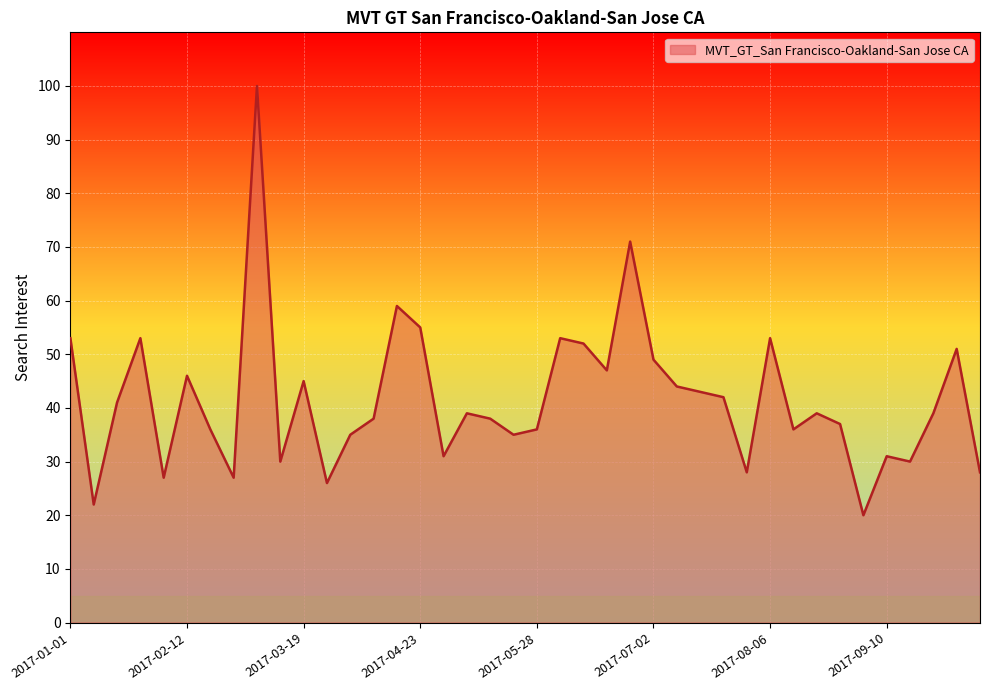

What is the difference between the maximum and minimum values?

80